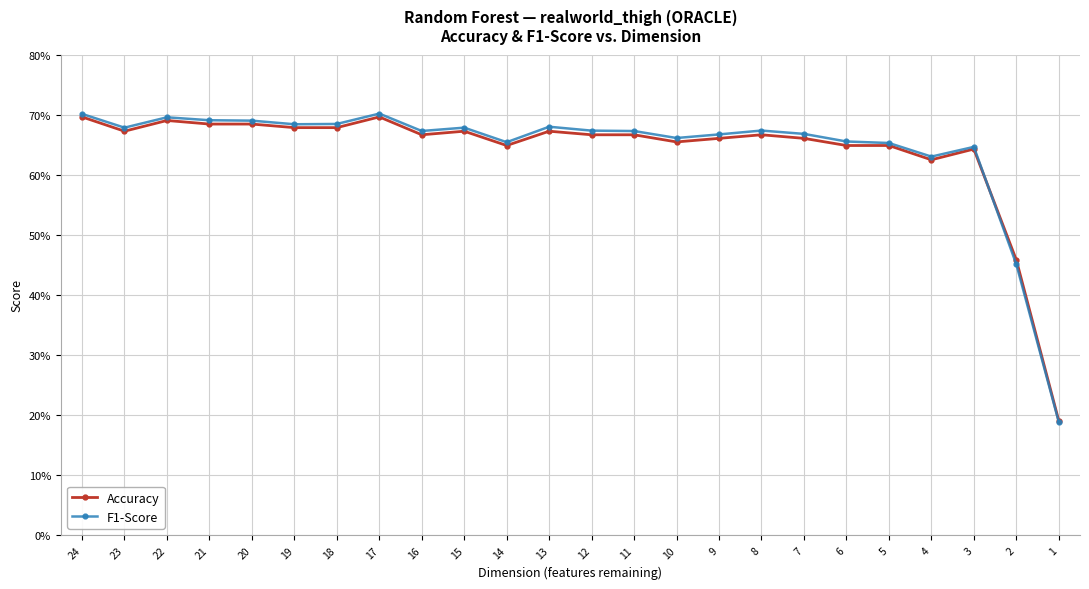

Reading right to left, transcribe all the data shown in this chart.

Accuracy: 0.2	0.5	0.6	0.6	0.6	0.6	0.7	0.7	0.7	0.7	0.7	0.7	0.7	0.6	0.7	0.7	0.7	0.7	0.7	0.7	0.7	0.7	0.7	0.7
F1-Score: 0.2	0.5	0.6	0.6	0.7	0.7	0.7	0.7	0.7	0.7	0.7	0.7	0.7	0.7	0.7	0.7	0.7	0.7	0.7	0.7	0.7	0.7	0.7	0.7